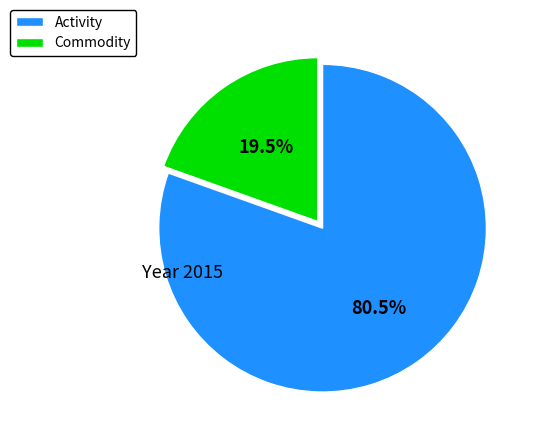

Rank the categories by value from lowest to highest.

Commodity, Activity